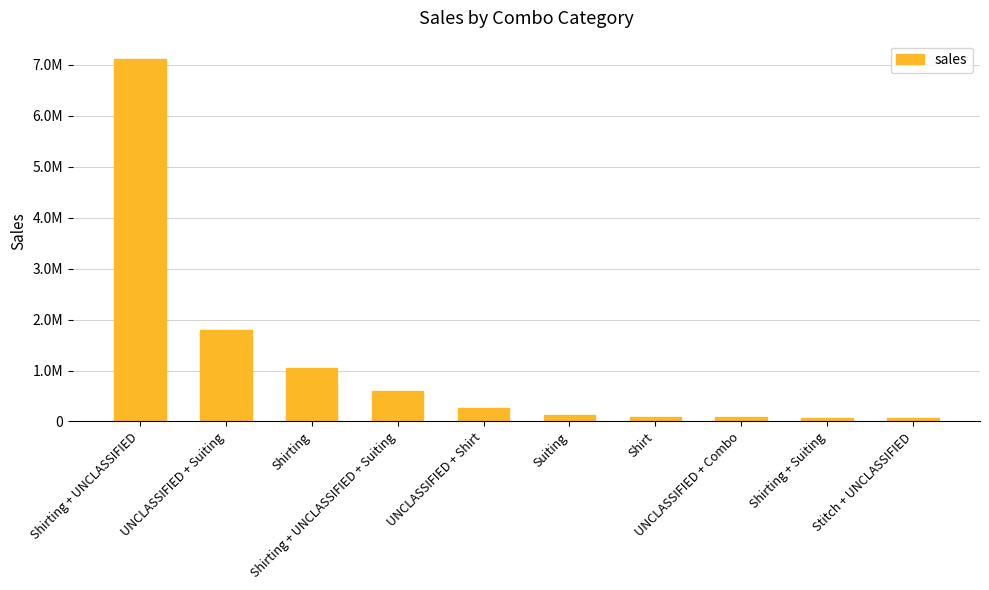

Are the bars horizontal?

No